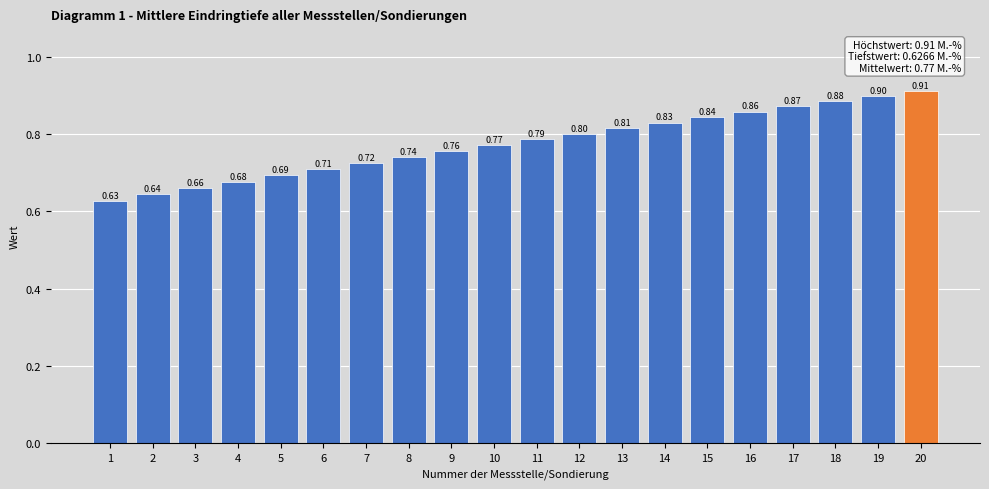

What is the sum of all values?

15.5